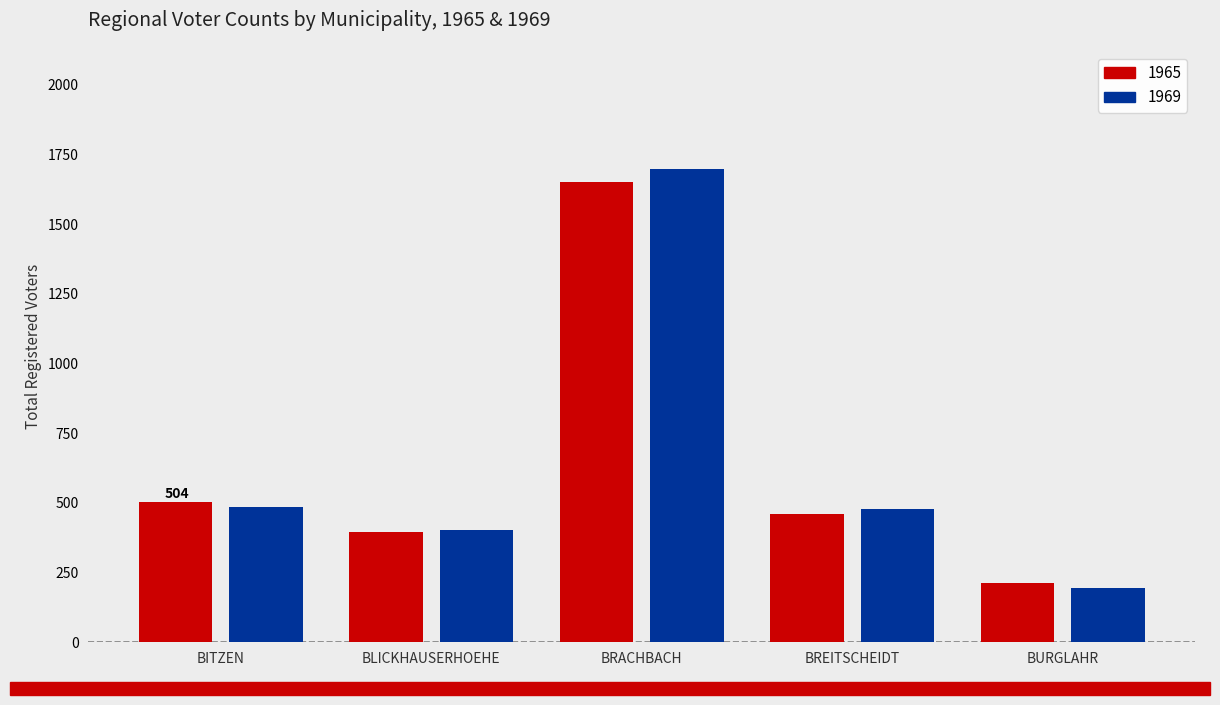

What is the difference between the maximum and minimum values in the 1965 series?

1438